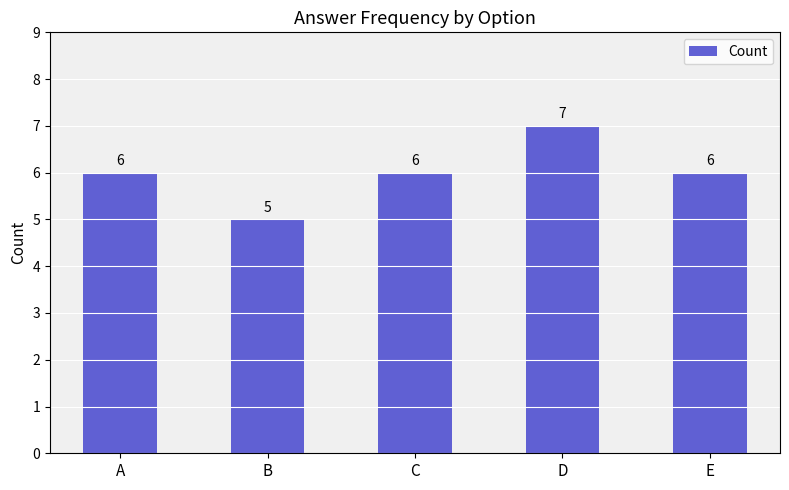

Count the values in the range 6 to 7.

4